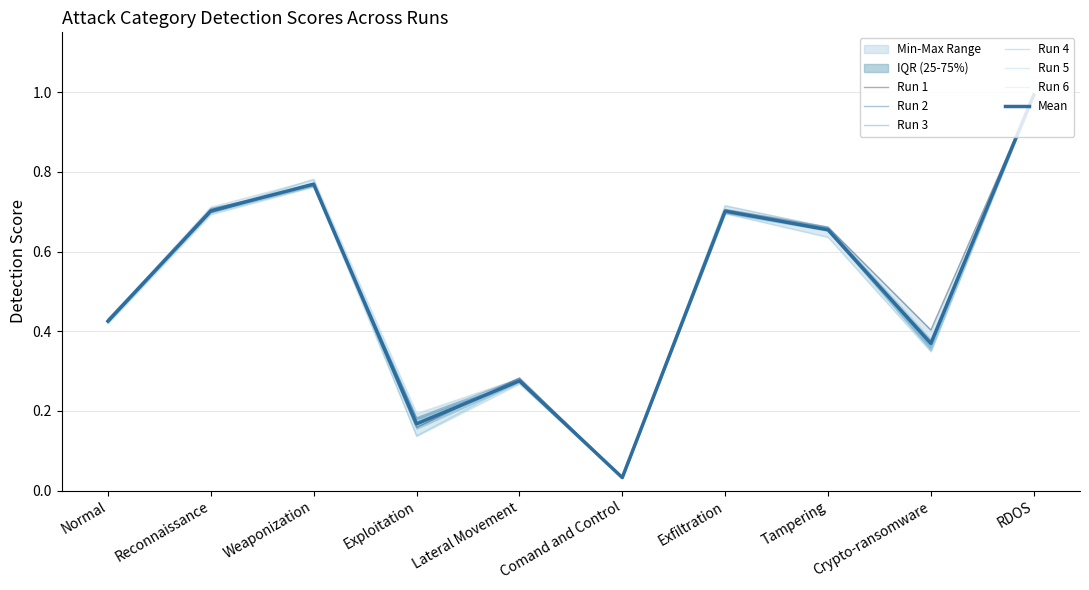

What is the label of the 7th point from the right?

Exploitation